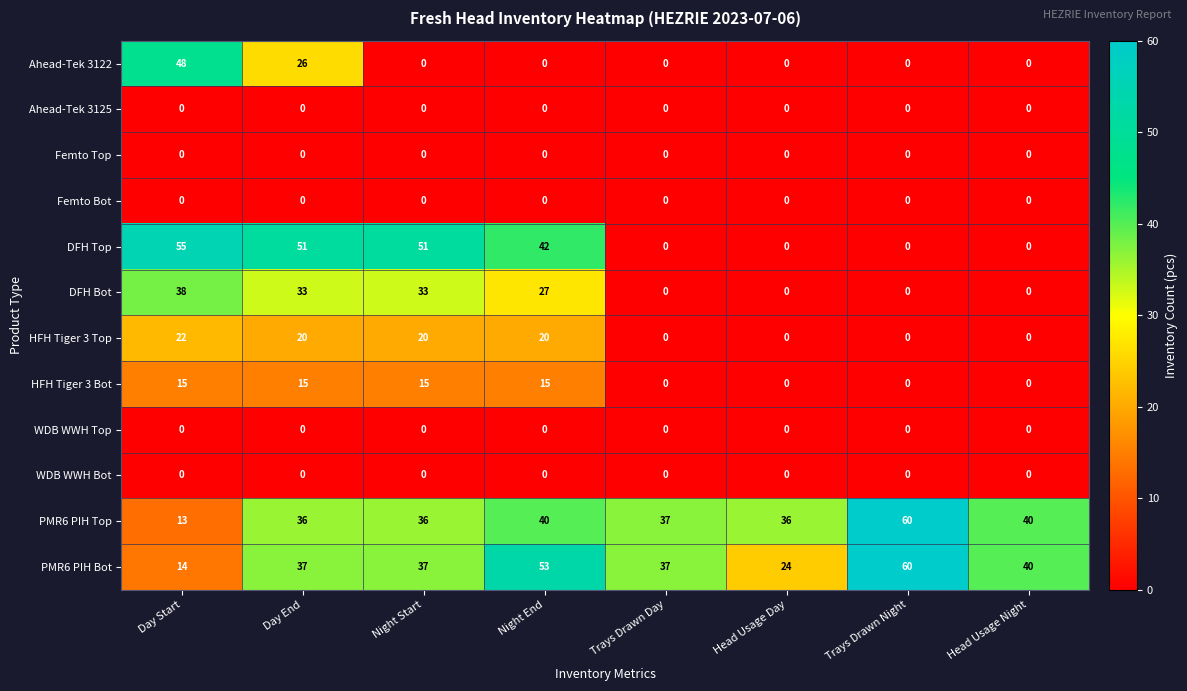

What is the difference between the highest and lowest values at Day End?

51